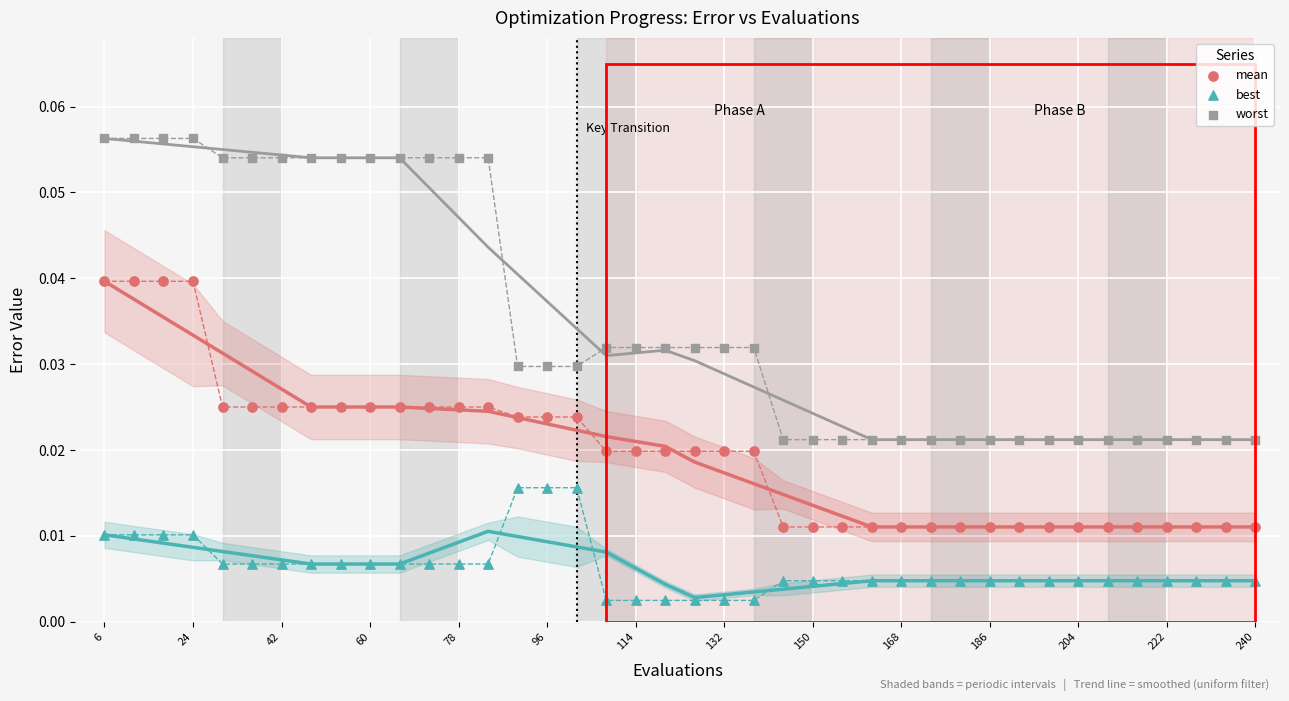

Which series contains the lowest Y value?

best